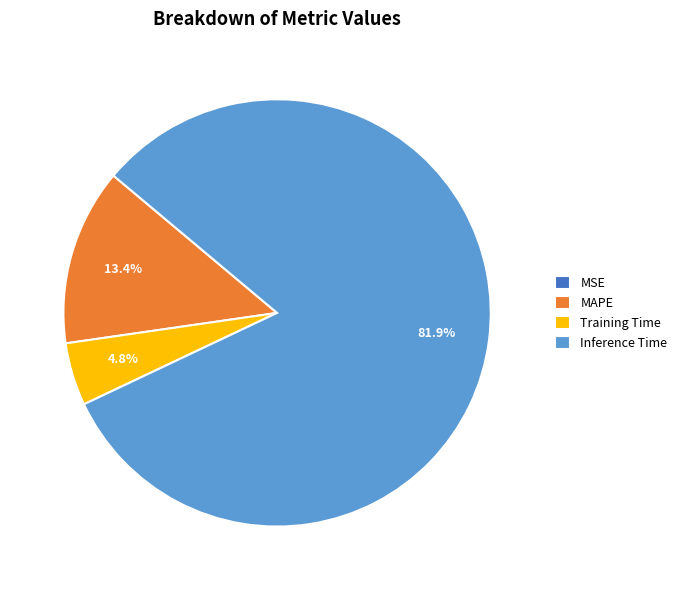

Combined, do Inference Time and Training Time account for over 50%?

Yes